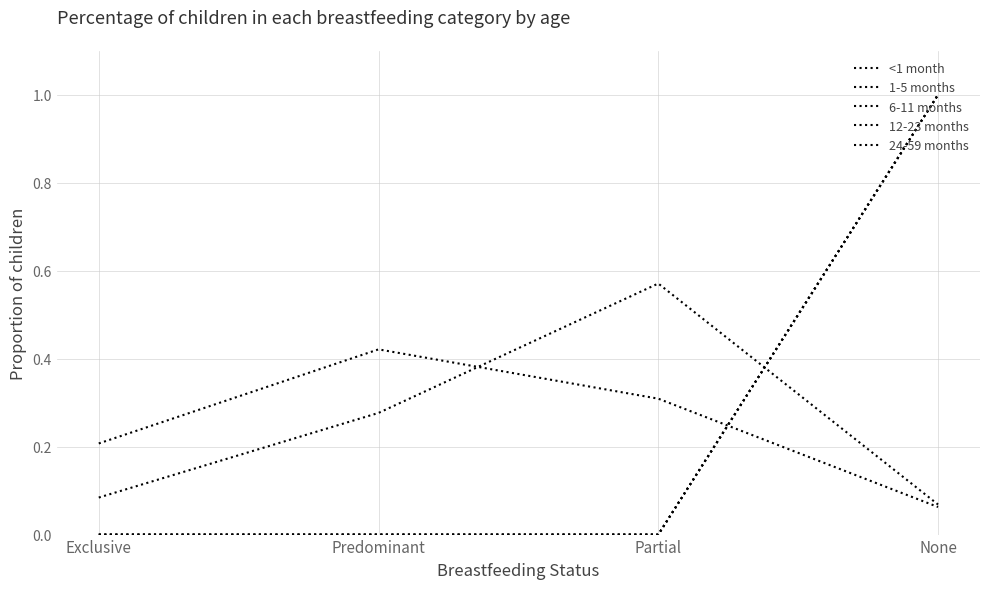

Does the chart display data point markers on the line(s)?

No